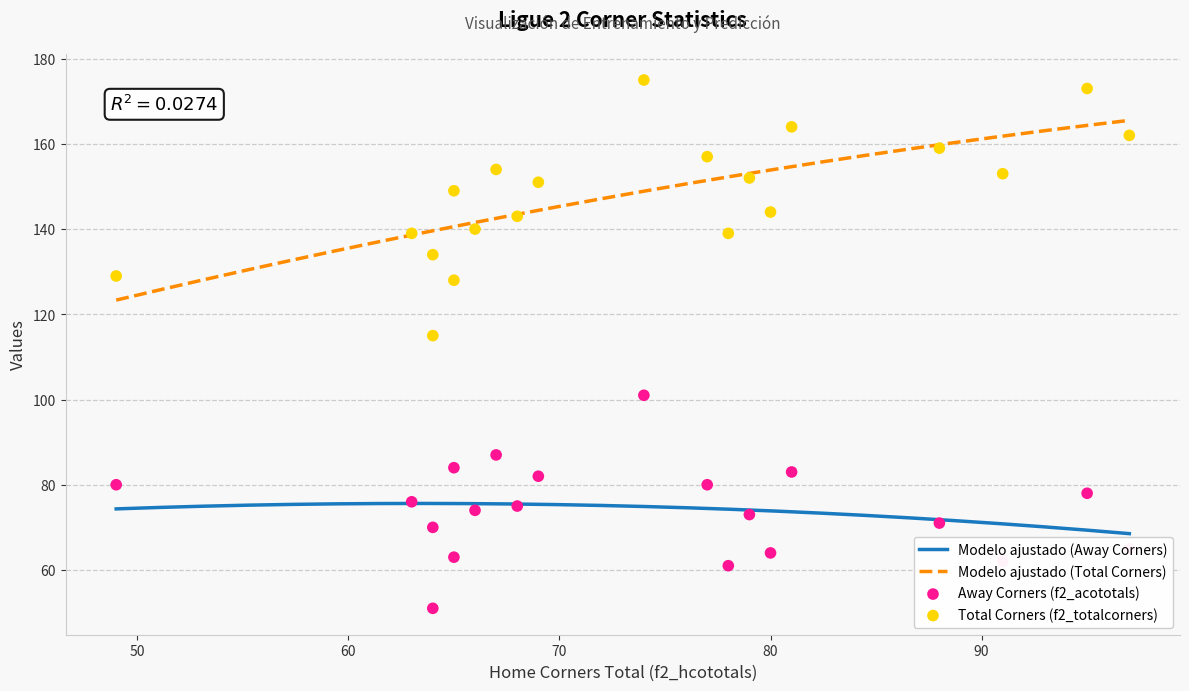

Which series reaches the maximum Y coordinate?

f2_totalcorners